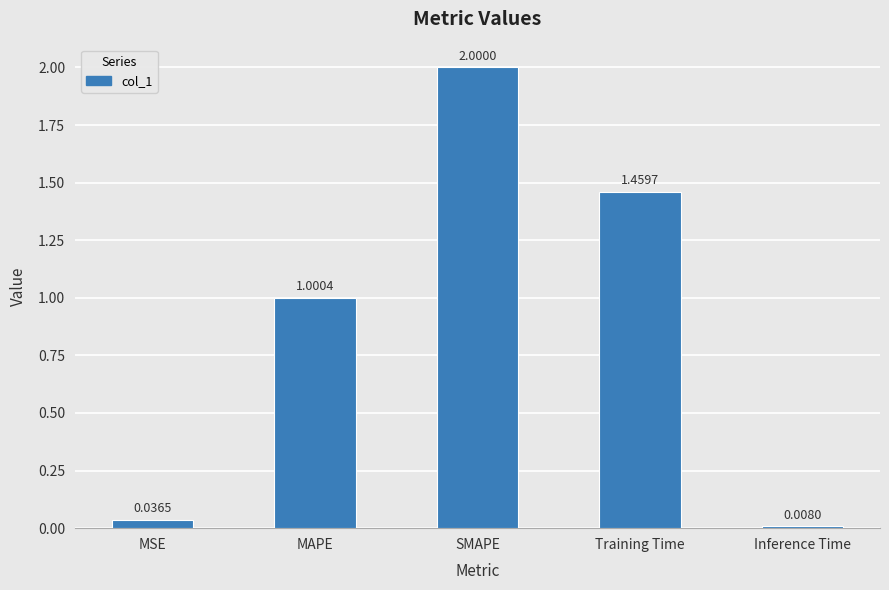

Is it true that the value at MAPE is 0.6?

False